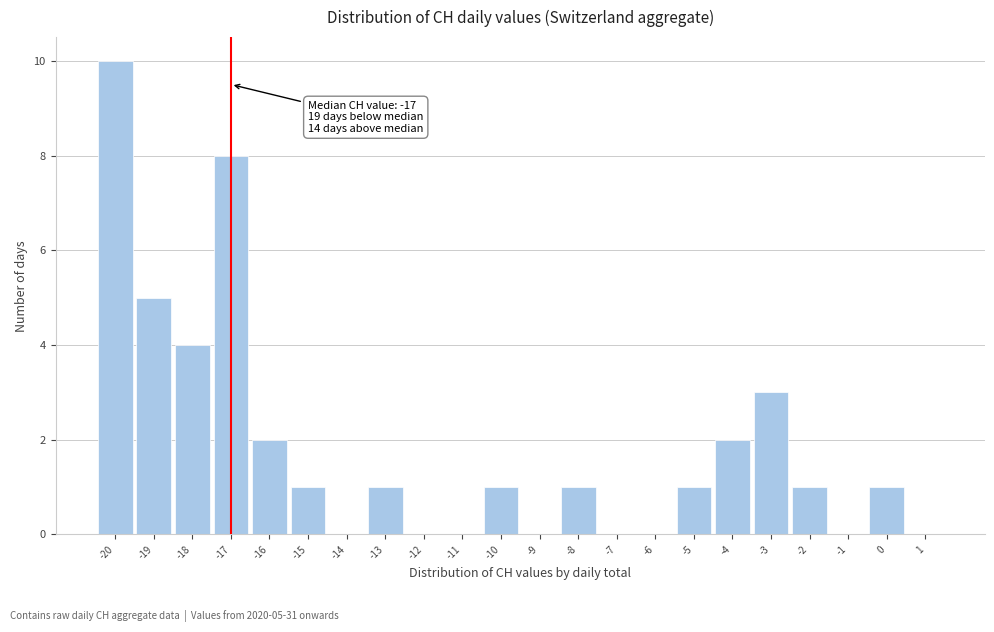

Over which range of the x-axis is the bar tallest?

-20.5 to -19.5